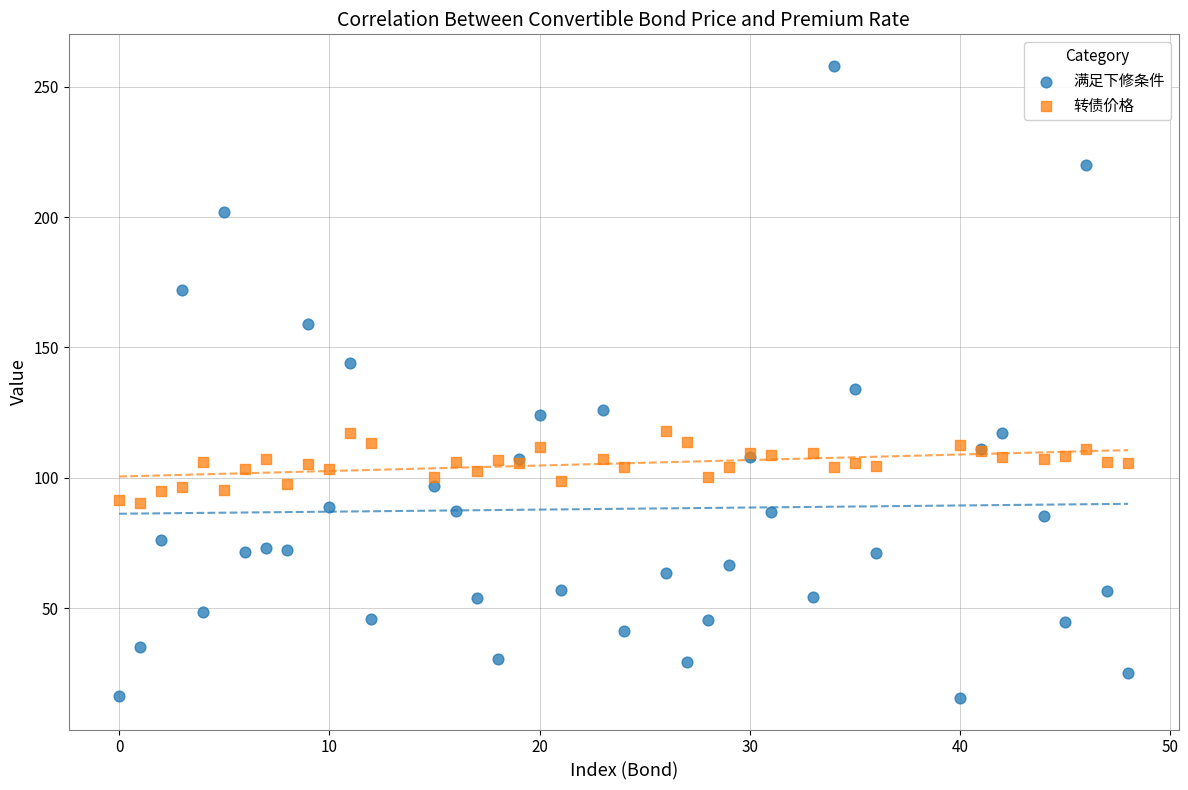

What are all the series names shown in the legend?

满足下修条件, 转债价格